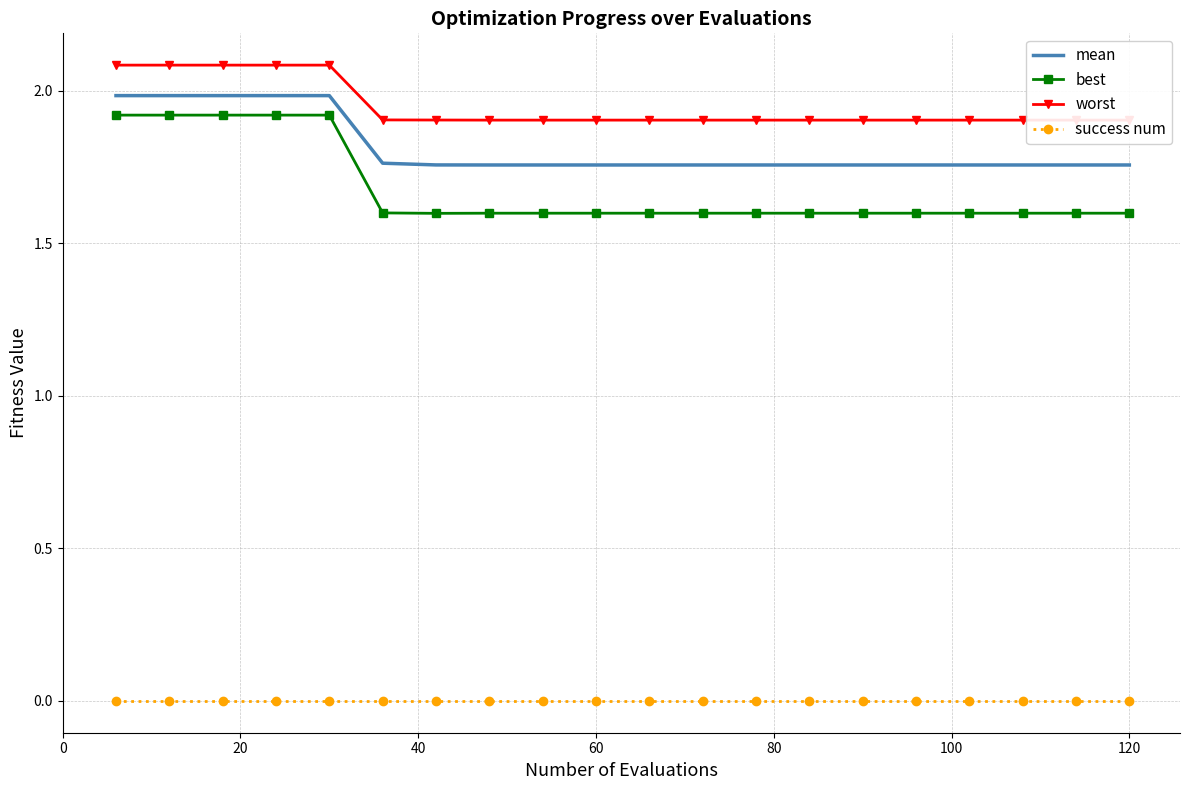

What position from the left is 40?

3